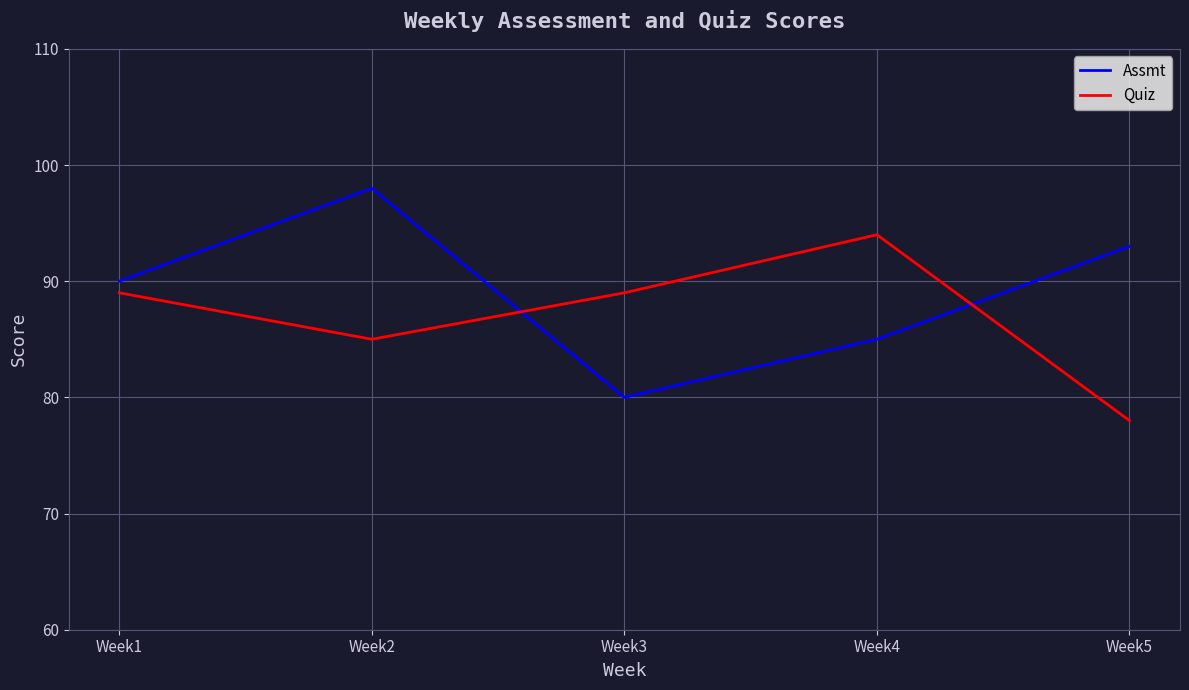

Reading left to right, extract all data points from this chart.

Assmt: Week1=90	Week2=98	Week3=80	Week4=85	Week5=93
Quiz: Week1=89	Week2=85	Week3=89	Week4=94	Week5=78